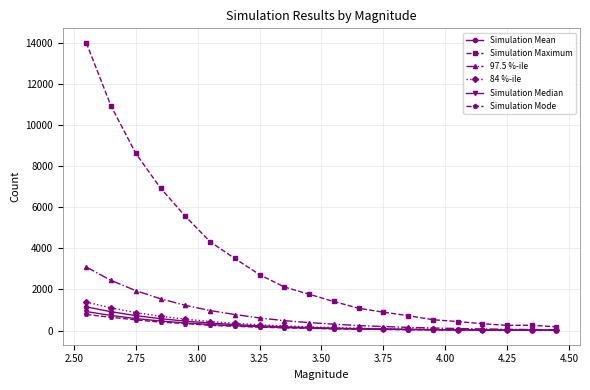

What is the greatest value displayed?

14001.0